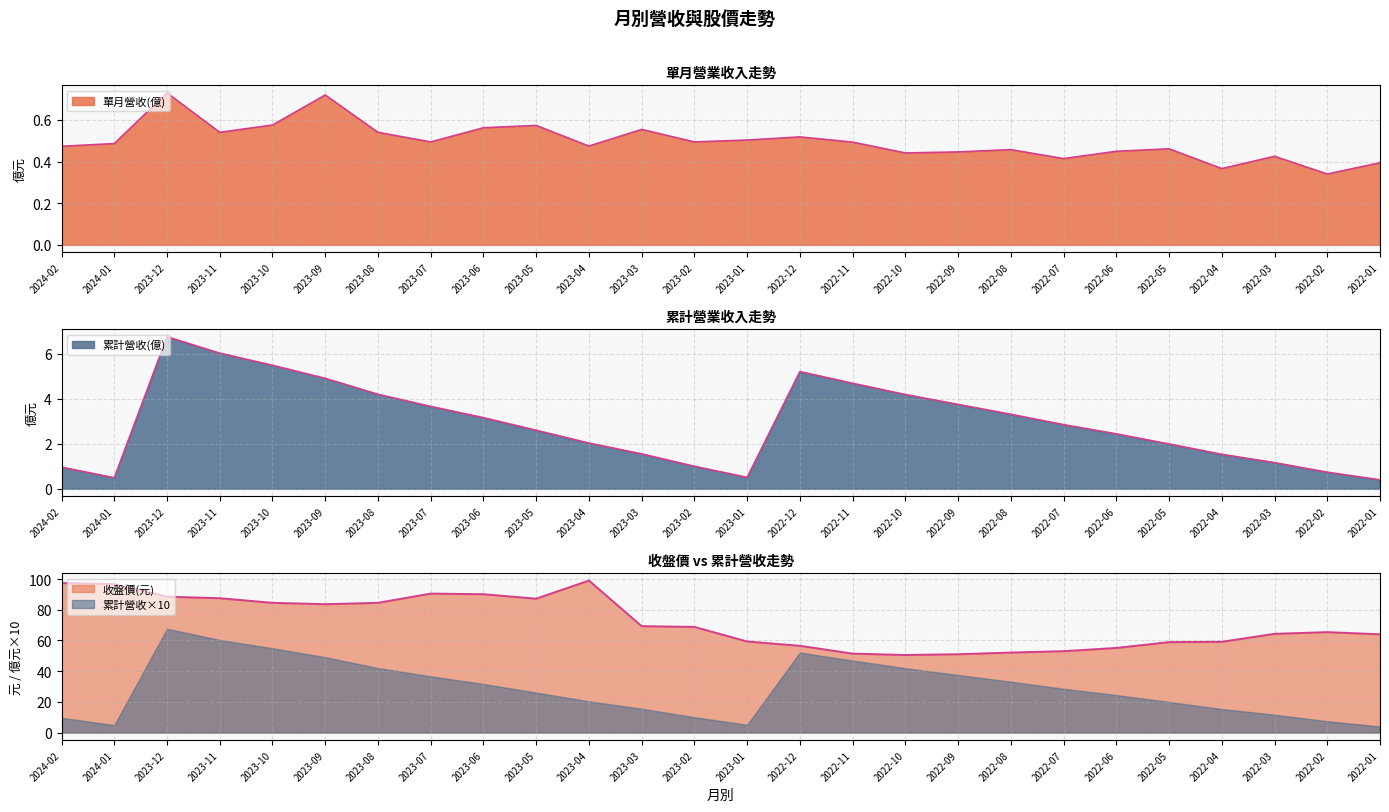

Is it true that 單月營收(億) equals 0.4 at 2022-09?

True